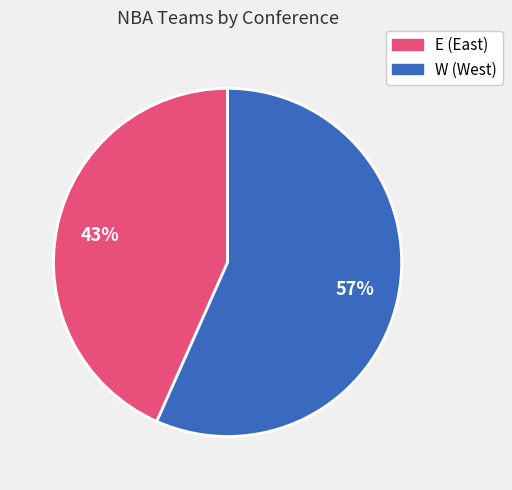

Rank the categories by value from lowest to highest.

E, W